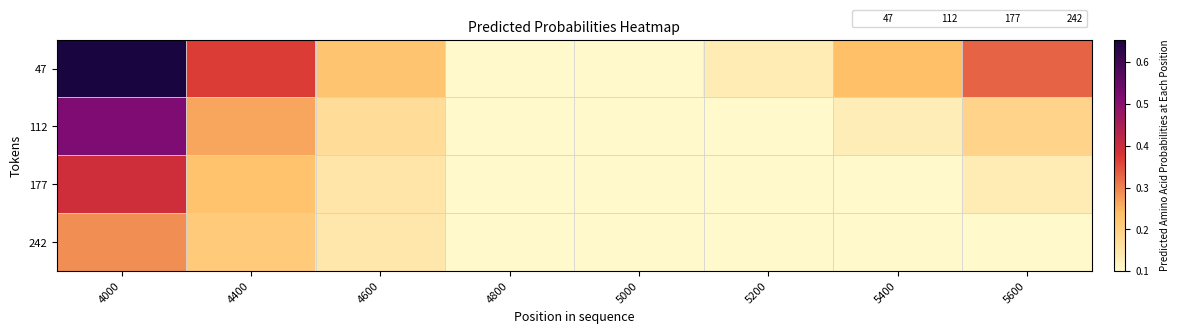

Rank the categories by 177 value from lowest to highest.

4800, 5000, 5200, 5400, 5600, 4600, 4400, 4000